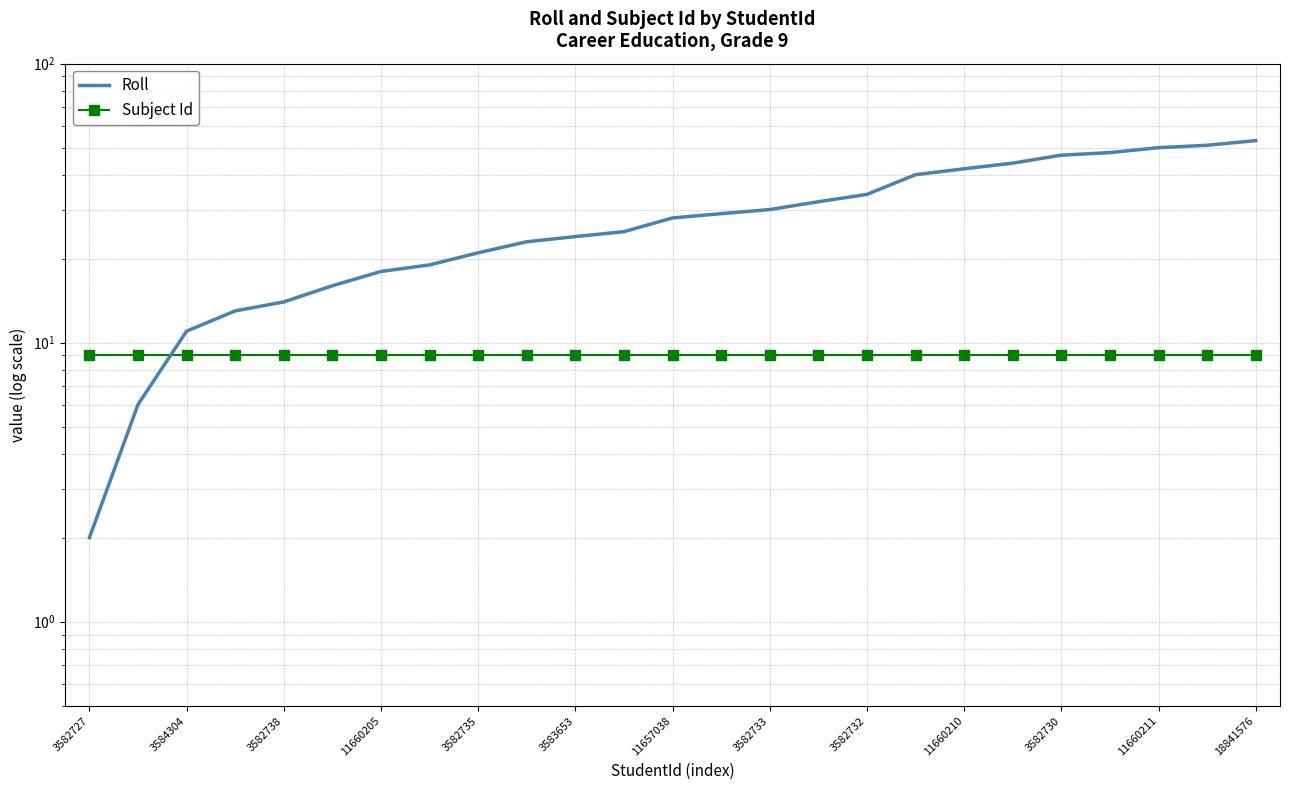

What is the total value across all series at 3582730?

56